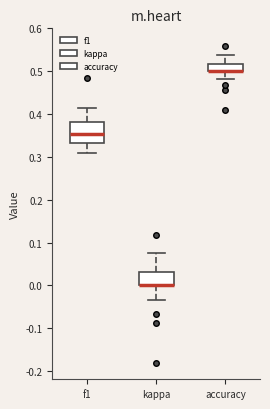

Which box is the tallest, from its lower edge to its upper edge?

f1